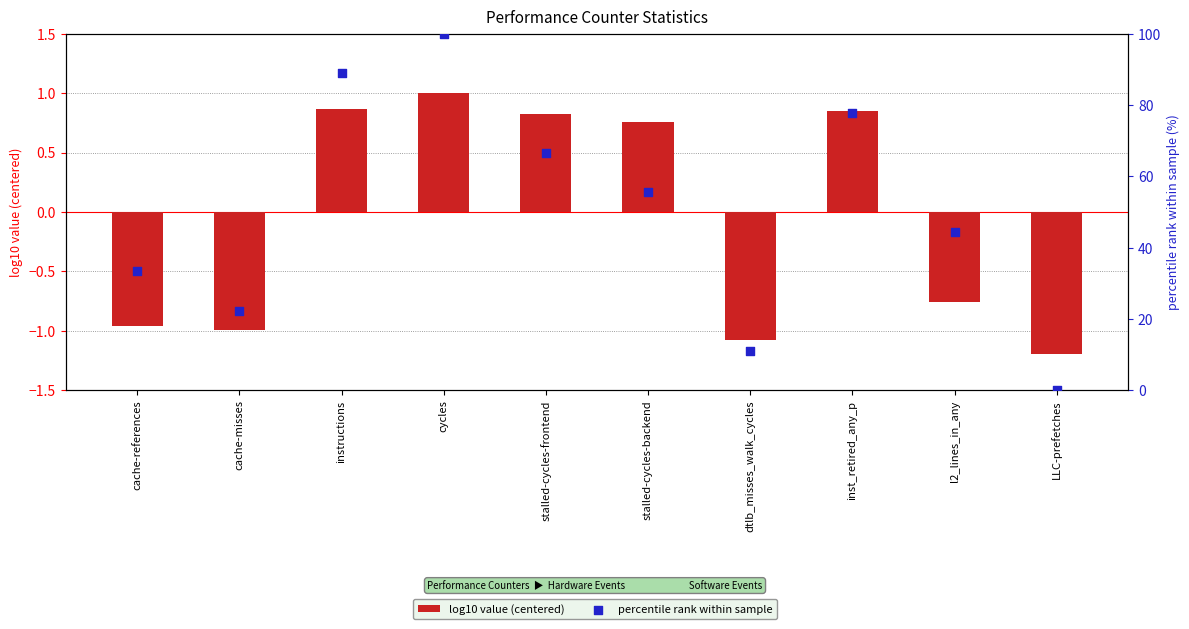

What are all the series names shown in the legend?

log10 value (centered), percentile rank within sample